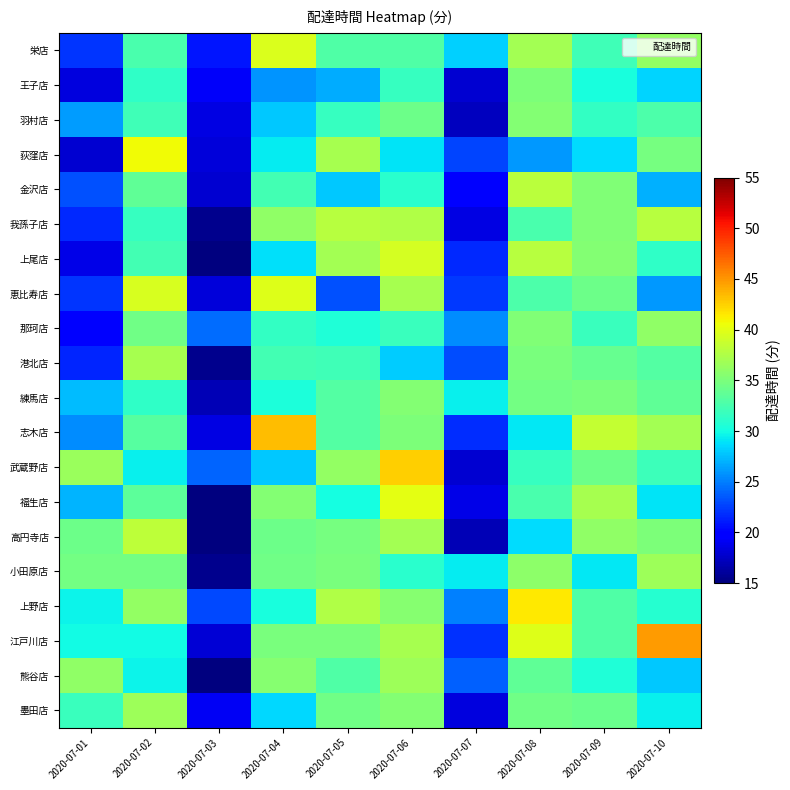

List the series in order of their peak value, highest first.

江戸川店, 志木店, 武蔵野店, 上野店, 荻窪店, 福生店, 恵比寿店, 栄店, 上尾店, 高円寺店, 金沢店, 我孫子店, 港北店, 熊谷店, 墨田店, 小田原店, 那珂店, 練馬店, 羽村店, 王子店